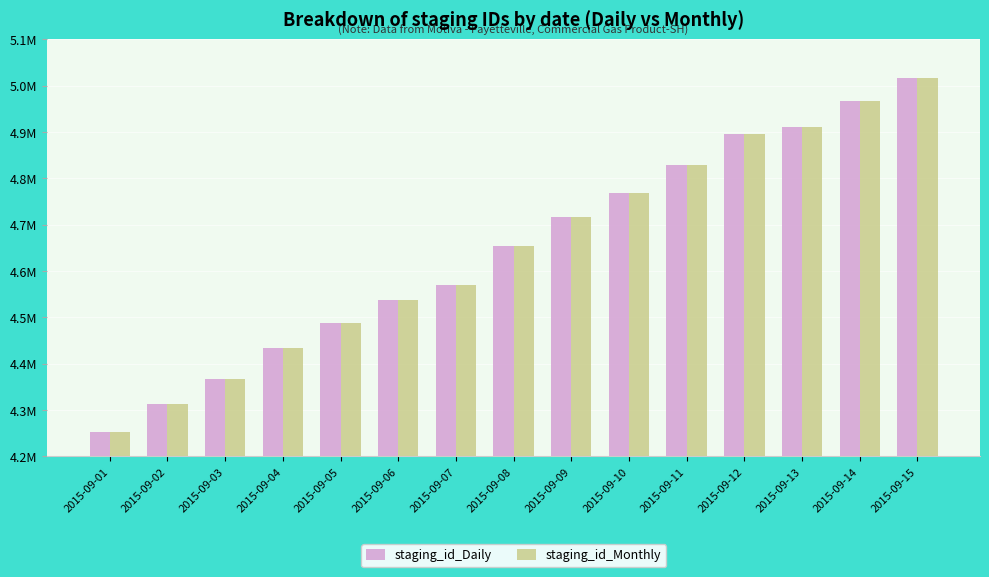

What is the difference between the staging_id_Monthly values at 2015-09-12 and 2015-09-07?

325880